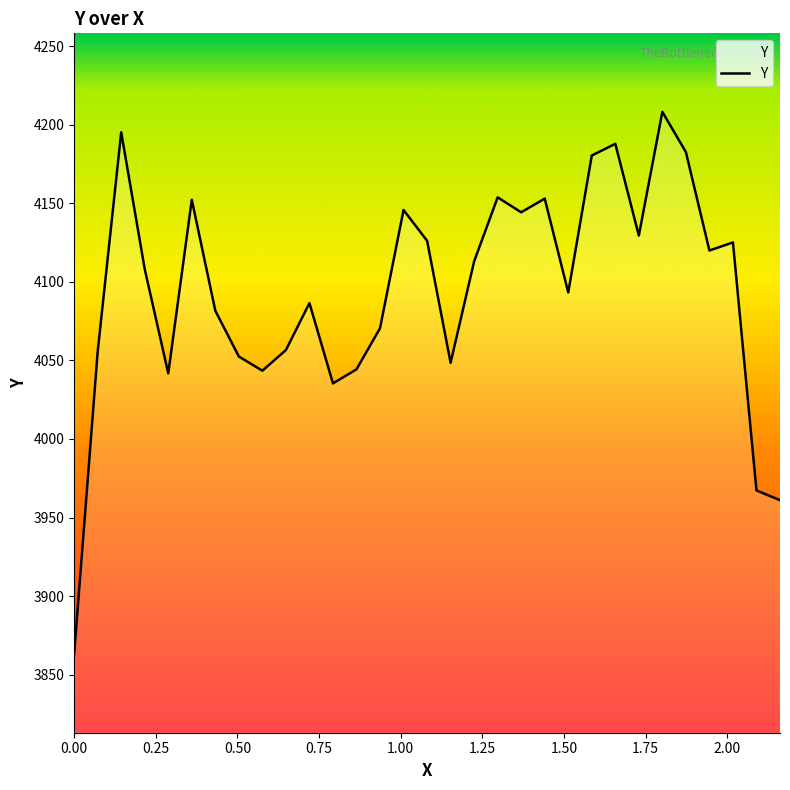

What is the greatest value displayed?

4208.2